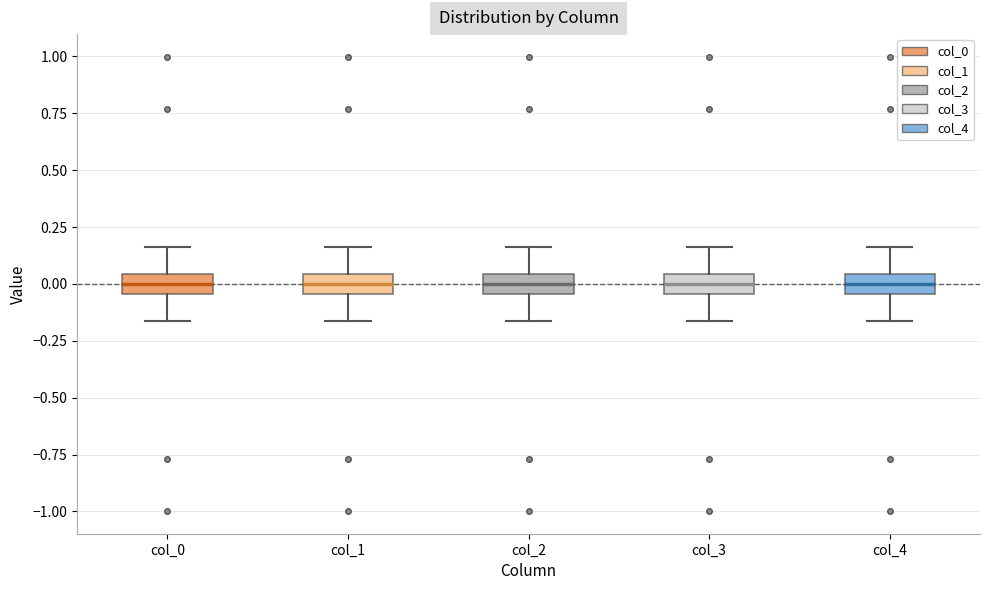

Reading left to right, transcribe this box plot: for each box, give where its median line is, the range the box spans, and where its two whiskers end, as read against the y-axis. The values are not printed on the chart, so give them approximately, as read against the axis.

col_0: median 0.00, box -0.05 to 0.05, whiskers -0.15 to 0.15
col_1: median 0.00, box -0.05 to 0.05, whiskers -0.15 to 0.15
col_2: median 0.00, box -0.05 to 0.05, whiskers -0.15 to 0.15
col_3: median 0.00, box -0.05 to 0.05, whiskers -0.15 to 0.15
col_4: median 0.00, box -0.05 to 0.05, whiskers -0.15 to 0.15